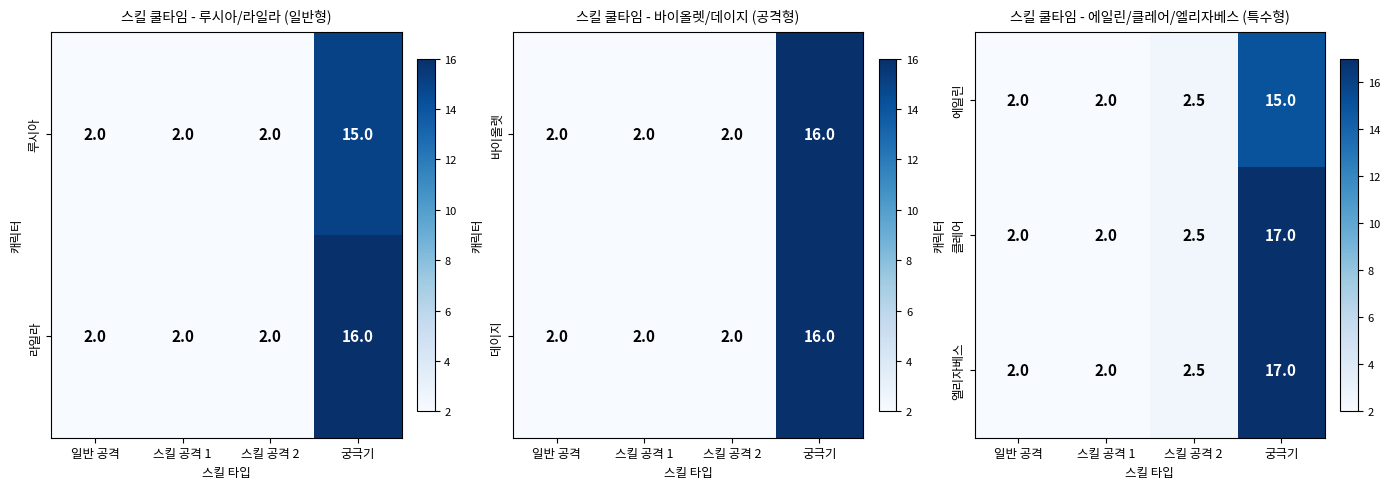

What is the difference between the 클레어 values at 스킬 공격 2 and 일반 공격?

0.5